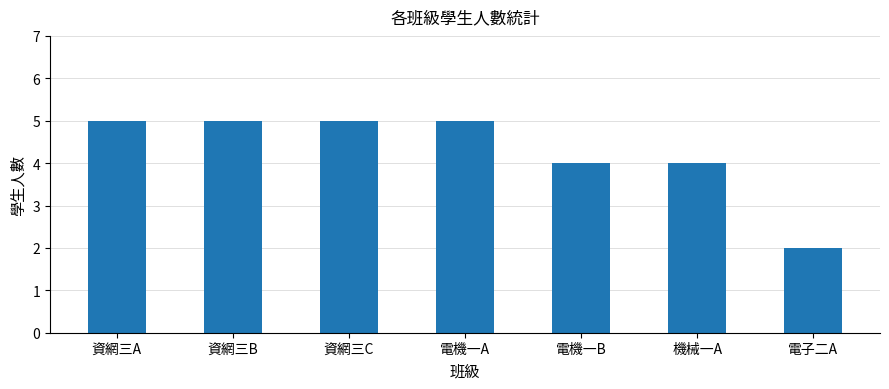

At which category does the chart reach its minimum across all series?

電子二A